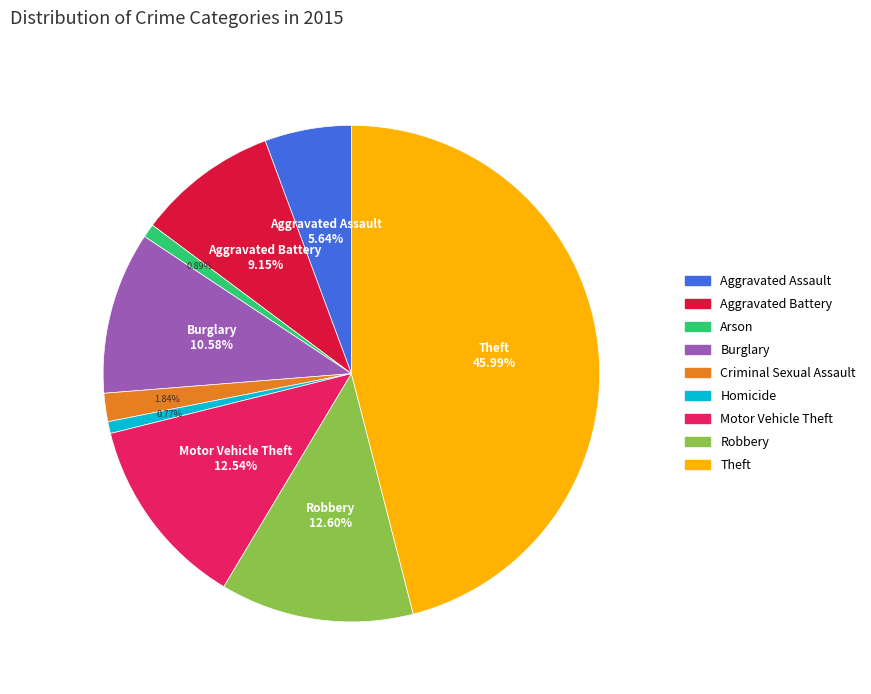

To the nearest percent, what percentage of the pie is Robbery?

13%